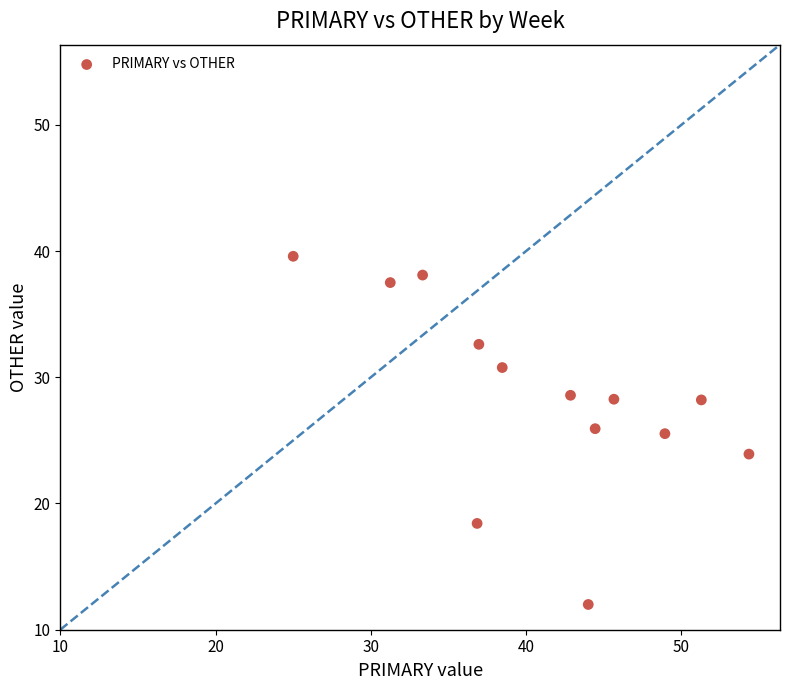

What is the range of X values (max minus min)?

29.3